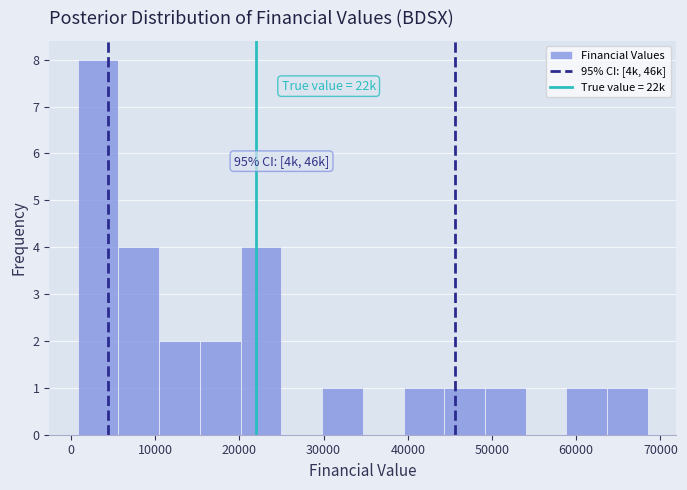

Which range on the x-axis has the tallest bar?

1000 to 6000